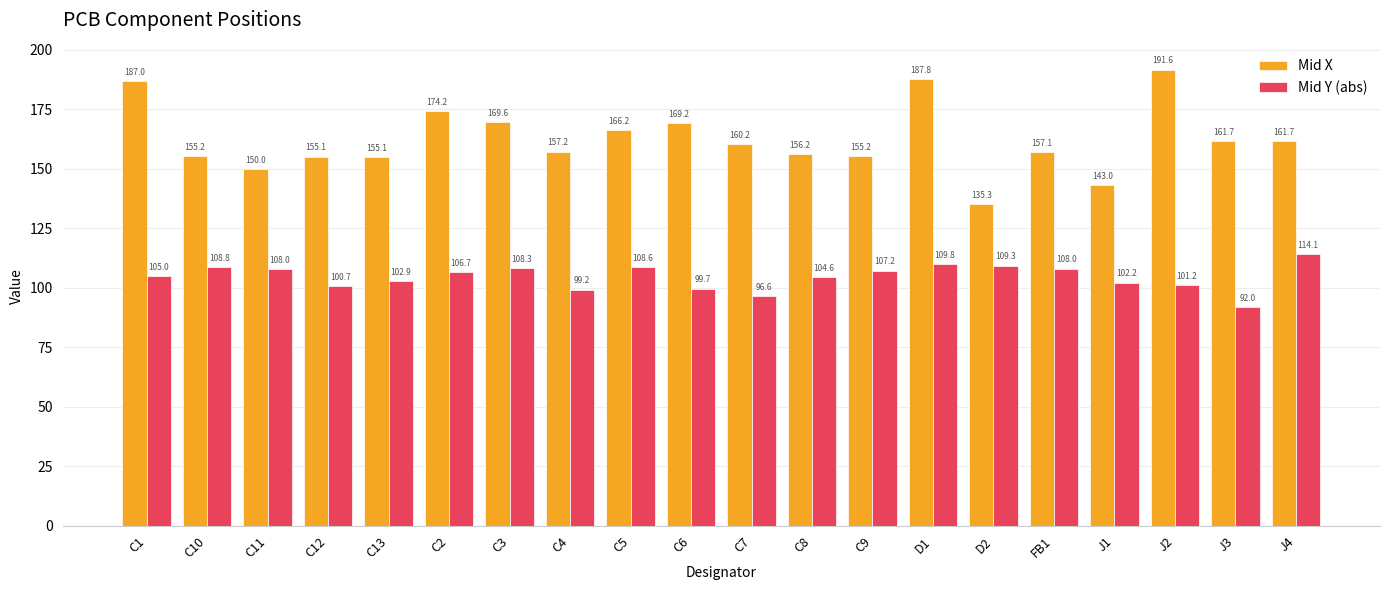

What is the lowest value of the Mid Y (abs) series?

92.0